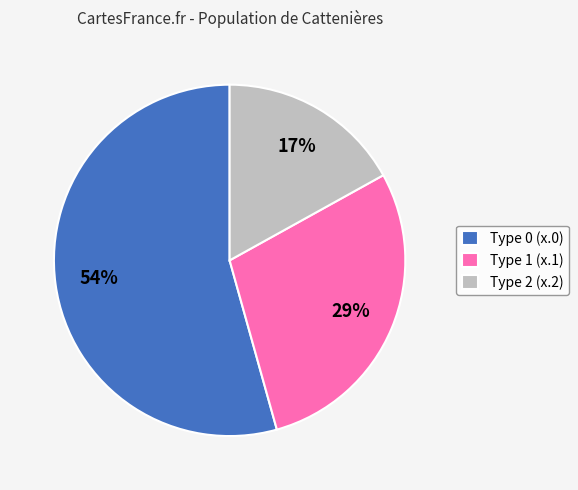

Between Type 1 (x.1) and Type 0 (x.0), which is larger?

Type 0 (x.0)